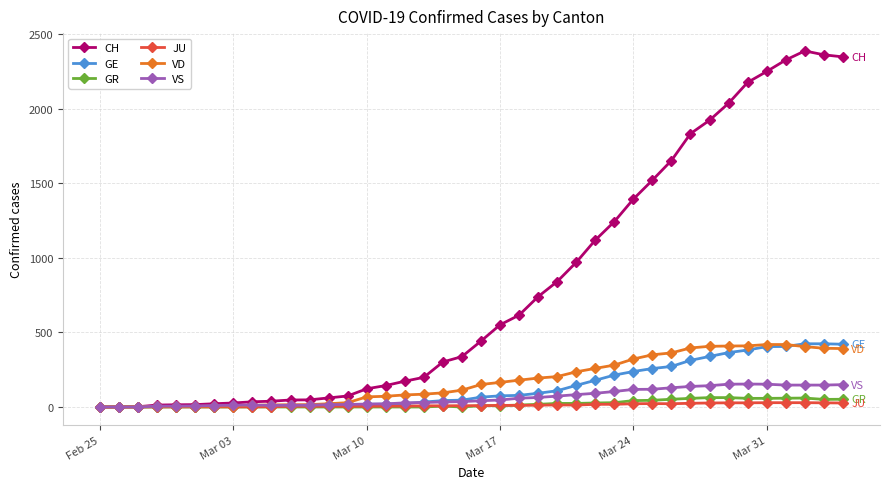

What is the maximum value for GE?

424